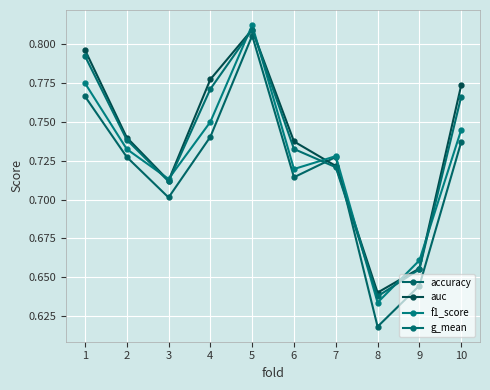

Which label corresponds to the smallest value in the chart?

8